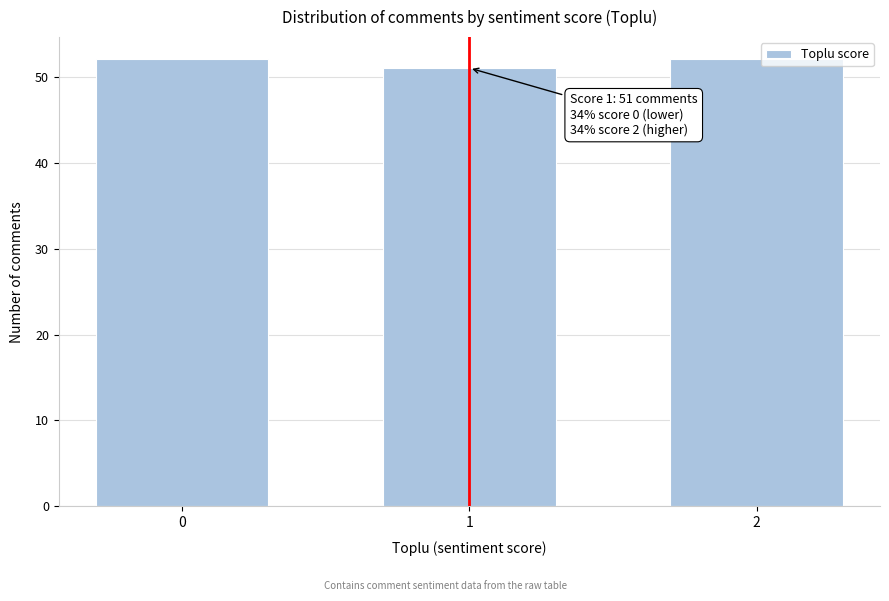

Reading left to right, what are all the values shown in this chart?

0=52	1=51	2=52